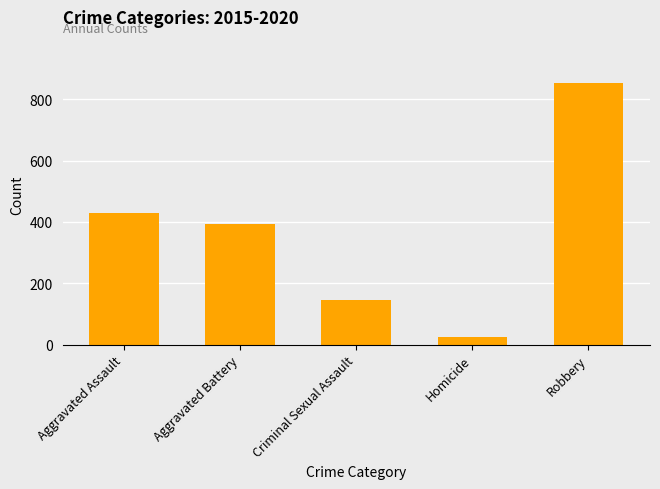

What position from the right is Robbery?

1